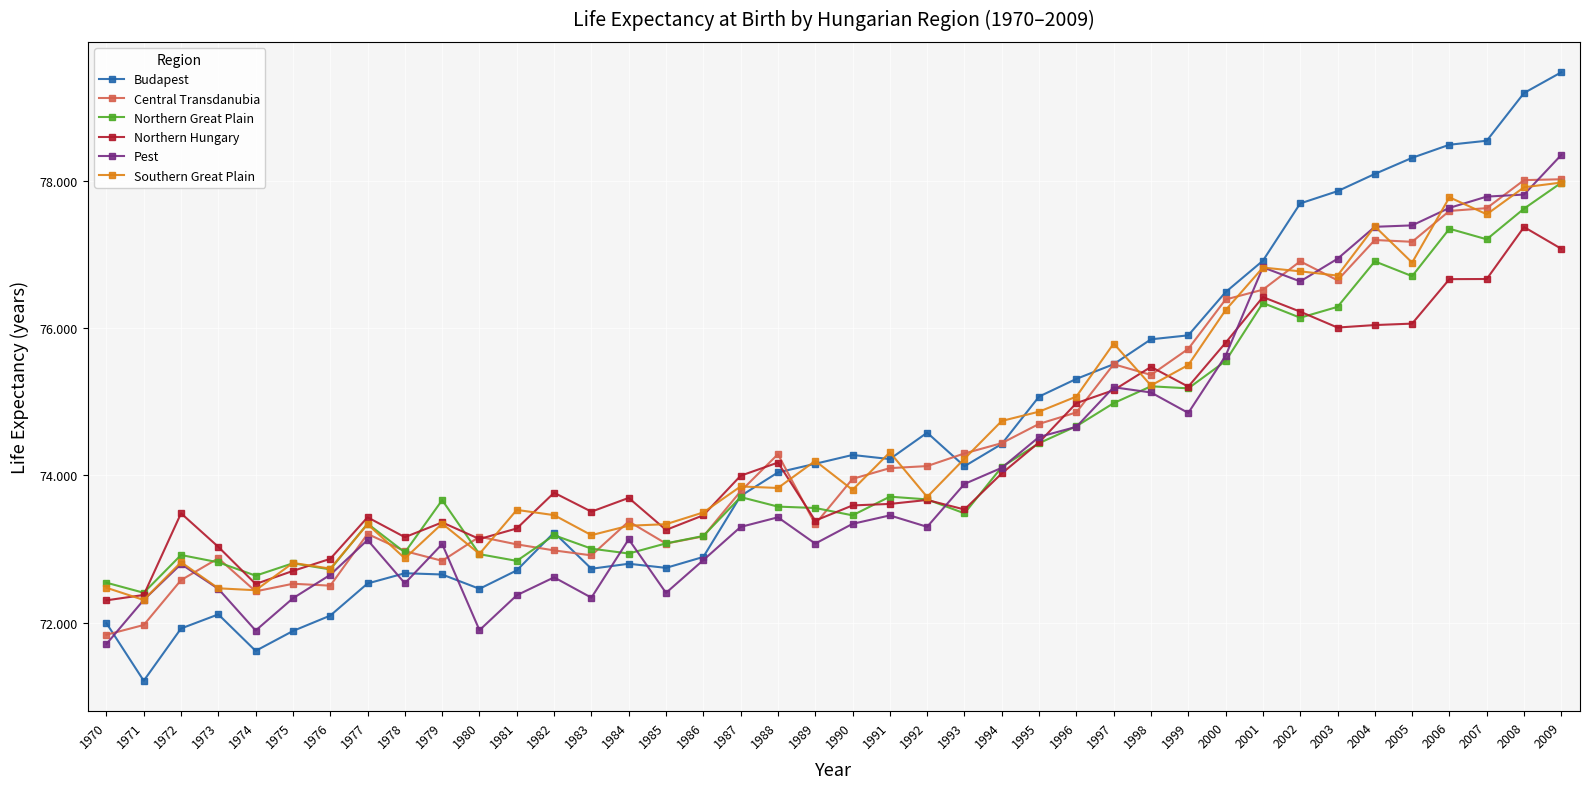

Which series has the widest spread of values?

Budapest